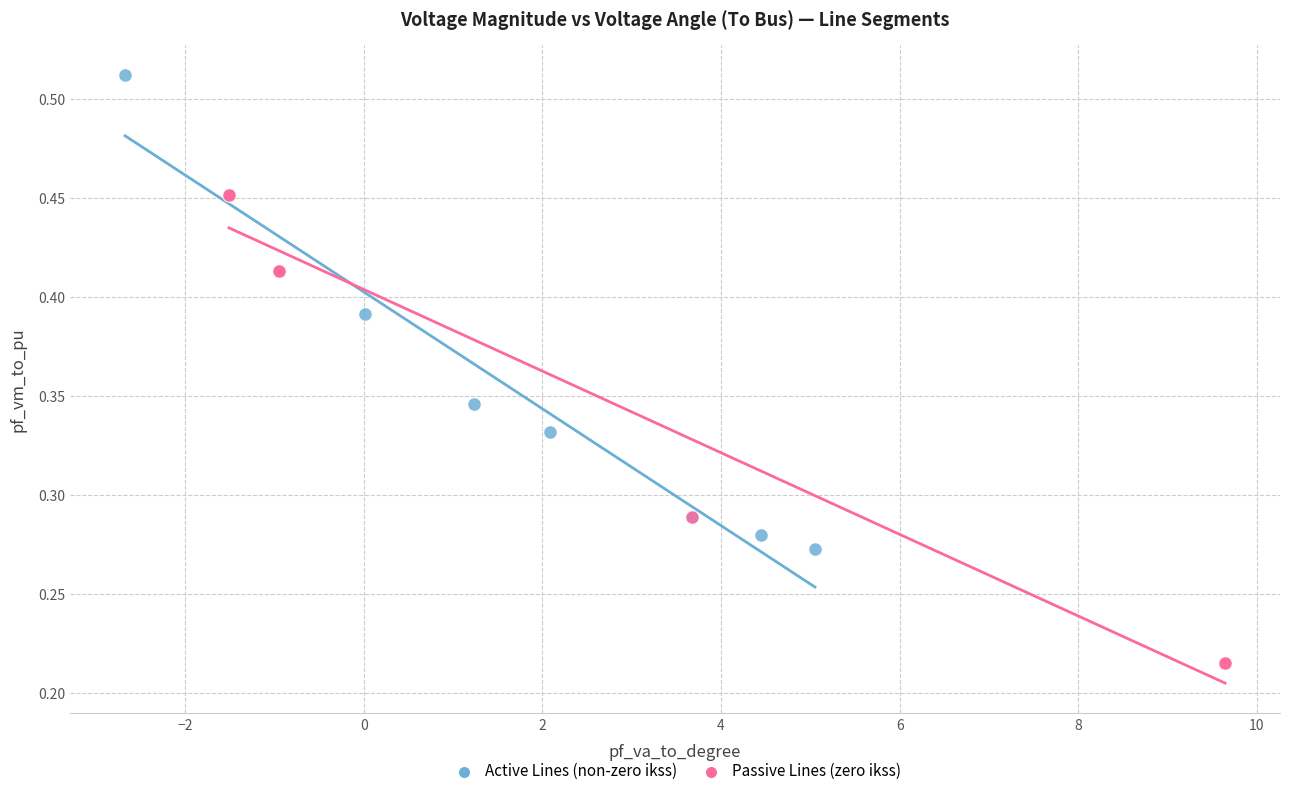

Which series contains the highest Y value?

Active Lines (non-zero ikss)